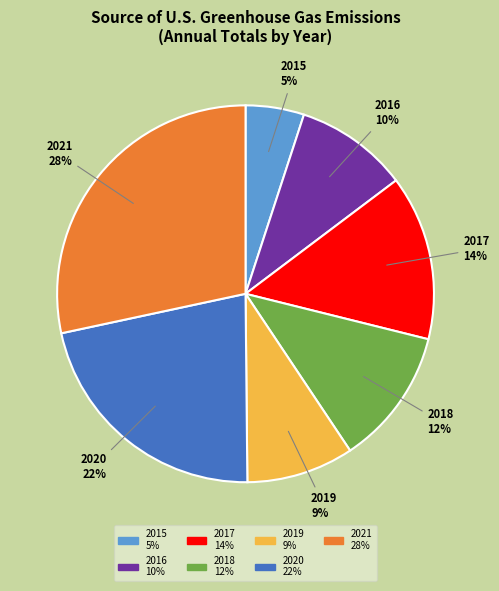

Between 2016 and 2019, which is larger?

2016